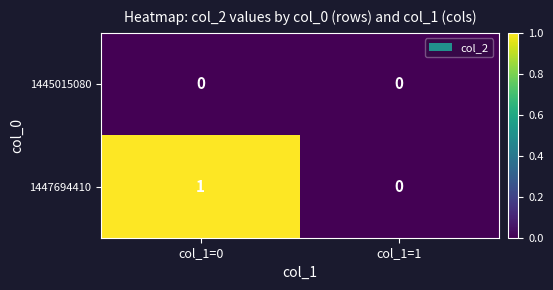

At which category is the sum across all series the highest?

col_1=0